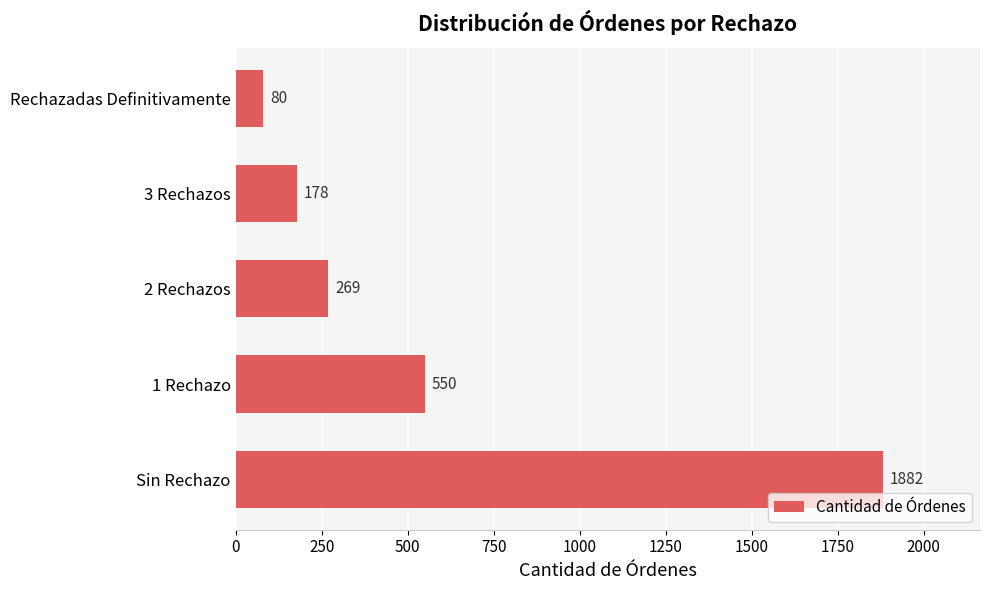

What is the difference between the maximum and minimum values?

1802